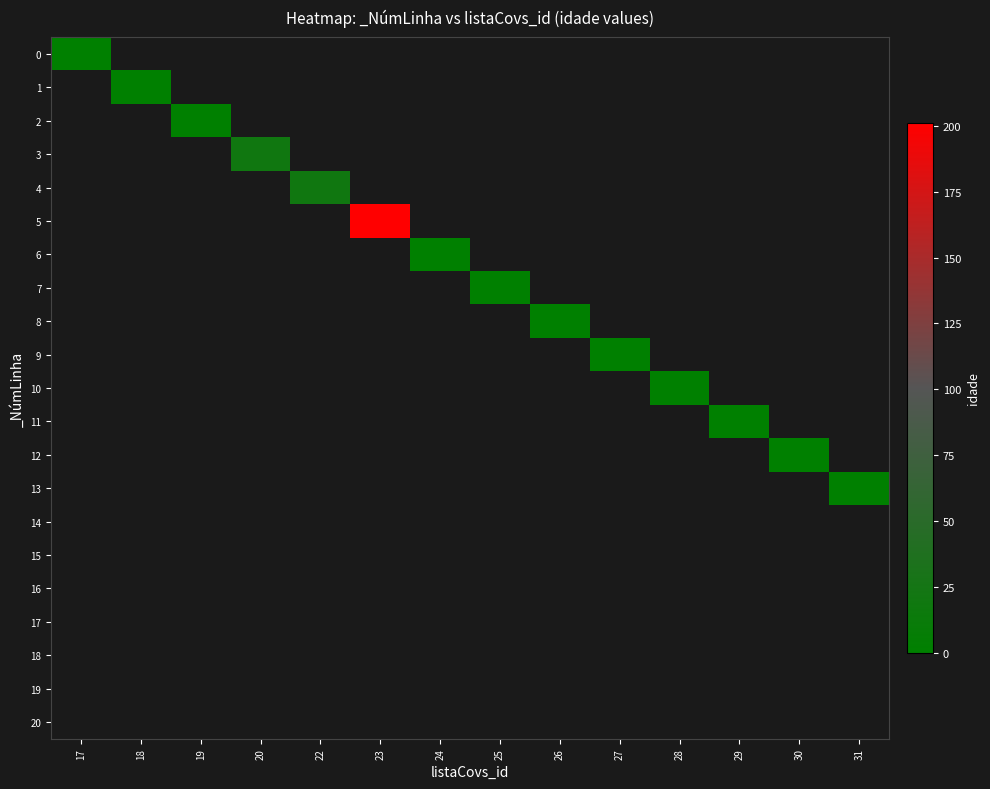

At how many categories does at least one series exceed 166?

1